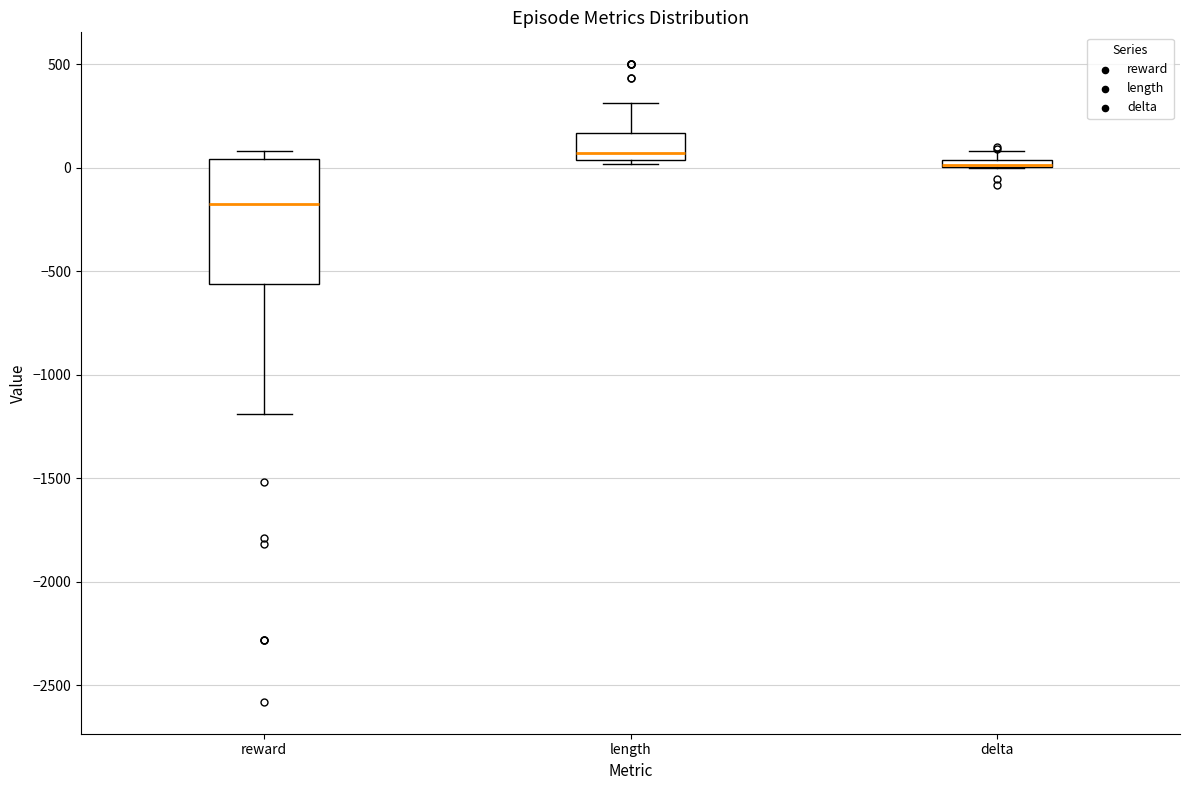

Where does the upper whisker of the box for length end on the y-axis? The values are not printed on the chart, so give them approximately, as read against the axis.

300